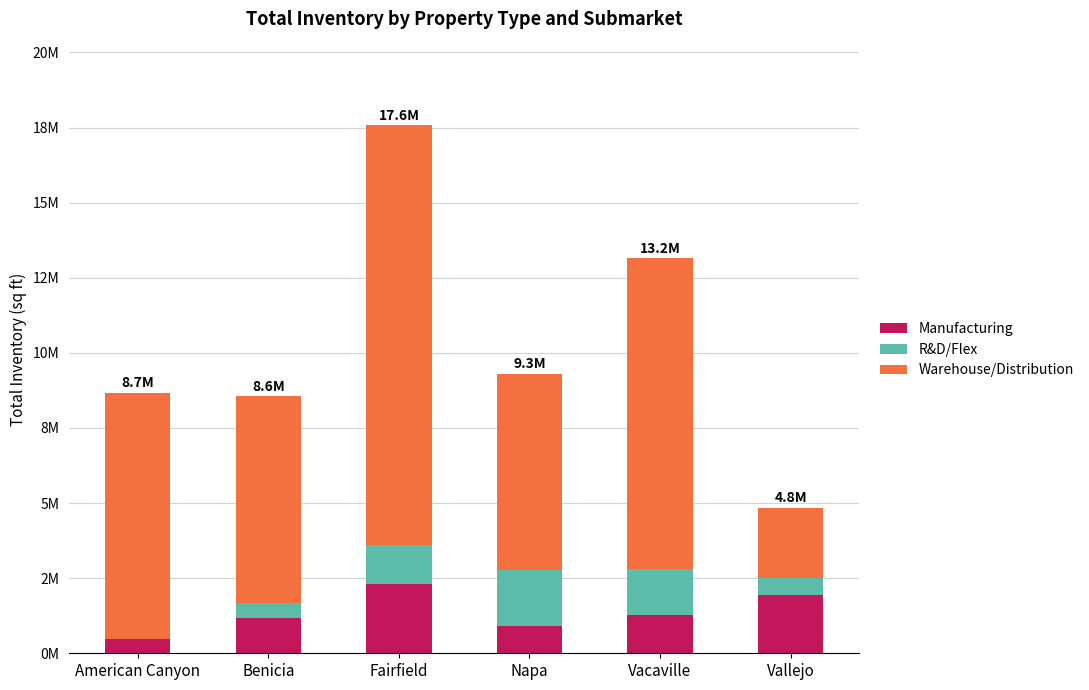

True or false: Warehouse/Distribution has a value of 5280815 at American Canyon.

False